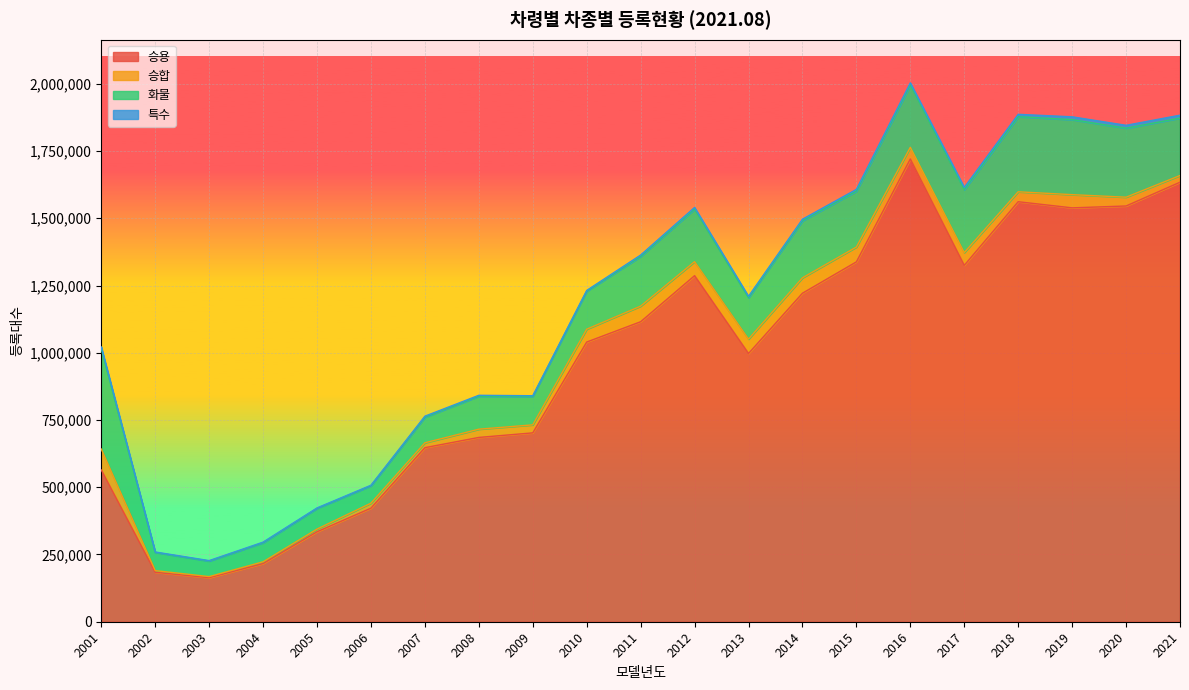

At which label does 승용 first exceed 1039818?

2011